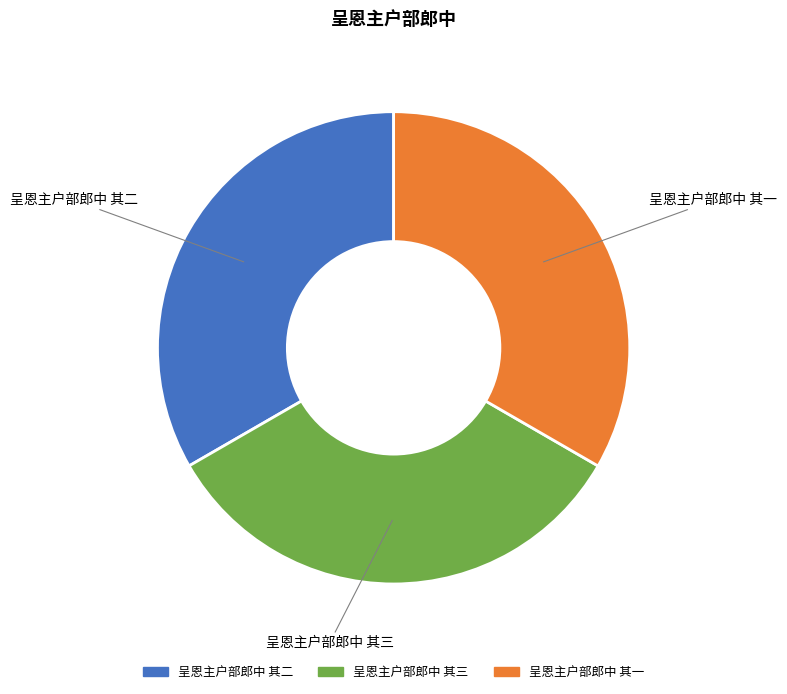

Is it true that 呈恩主户部郎中 其三 is 33% of the pie?

True